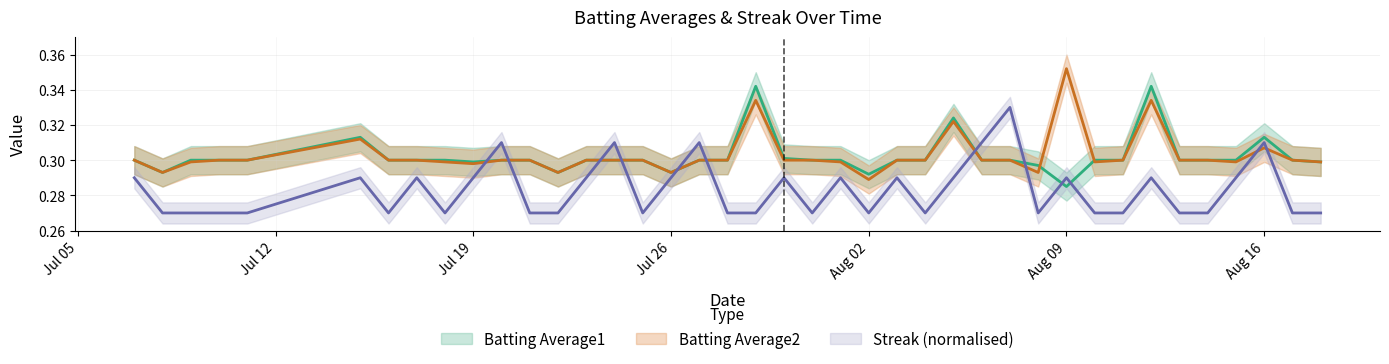

What is the sum of all Batting Average1 values?

12.1